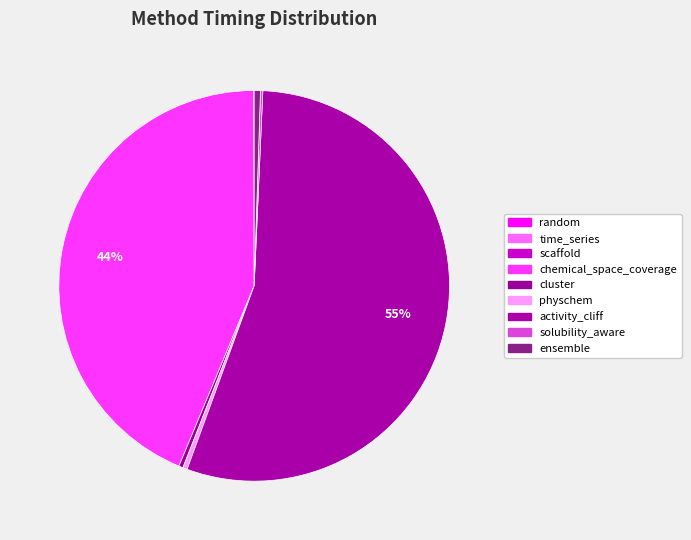

To the nearest percent, what percentage of the pie is ensemble?

1%